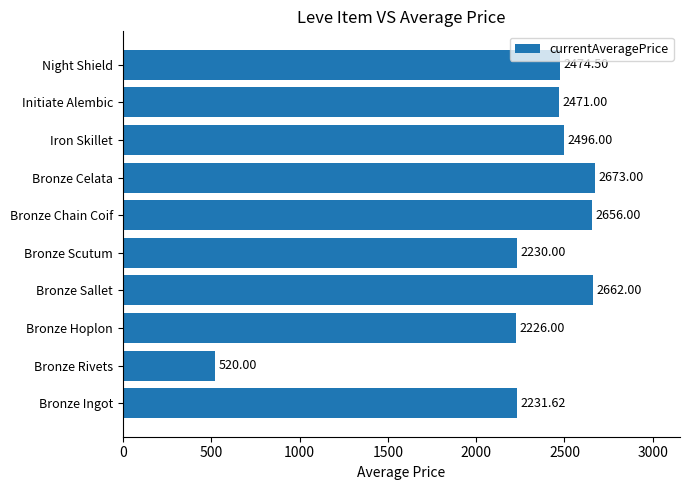

Where is the data nearest to the value 1596?

Bronze Hoplon